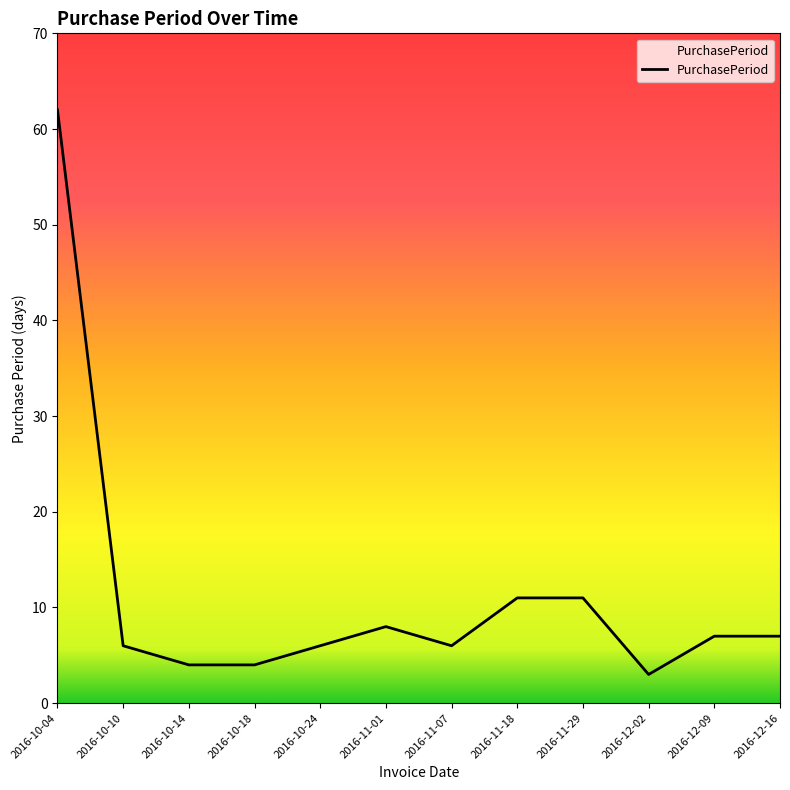

True or false: there are more than 0 points higher than both neighbors.

True